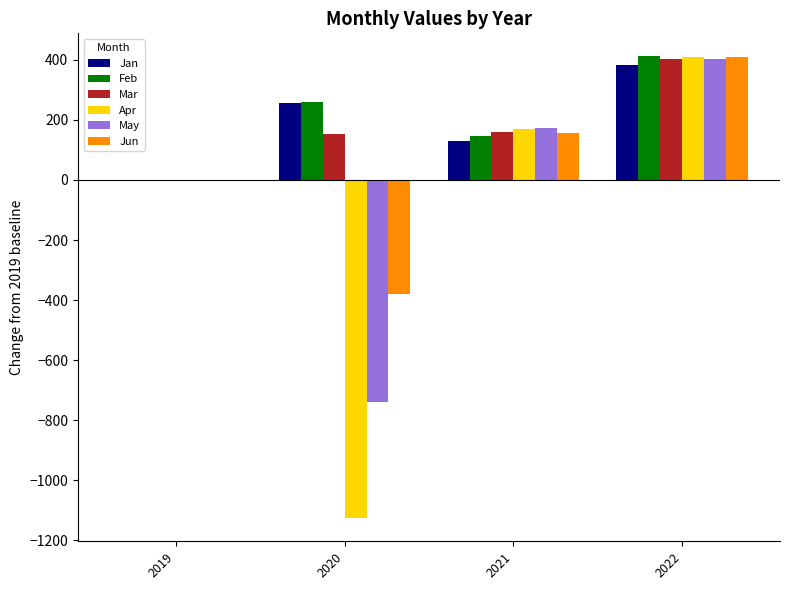

How many groups of bars are there?

4